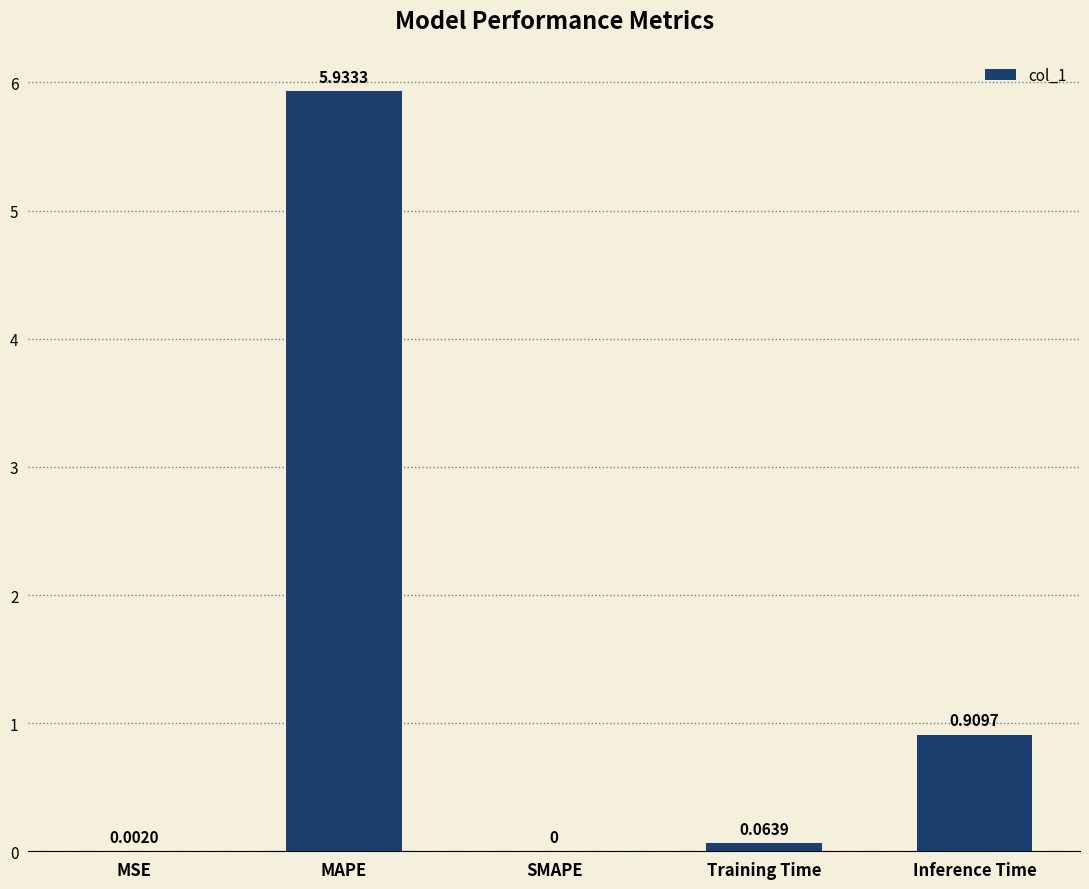

What is the sum of all values?

6.9